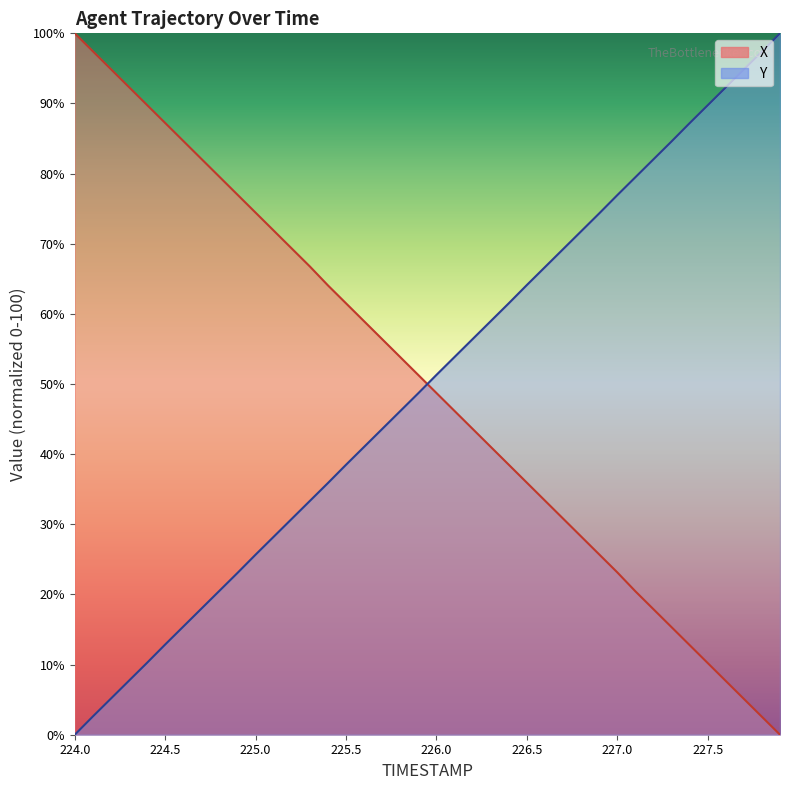

How many distinct data groups are displayed?

2